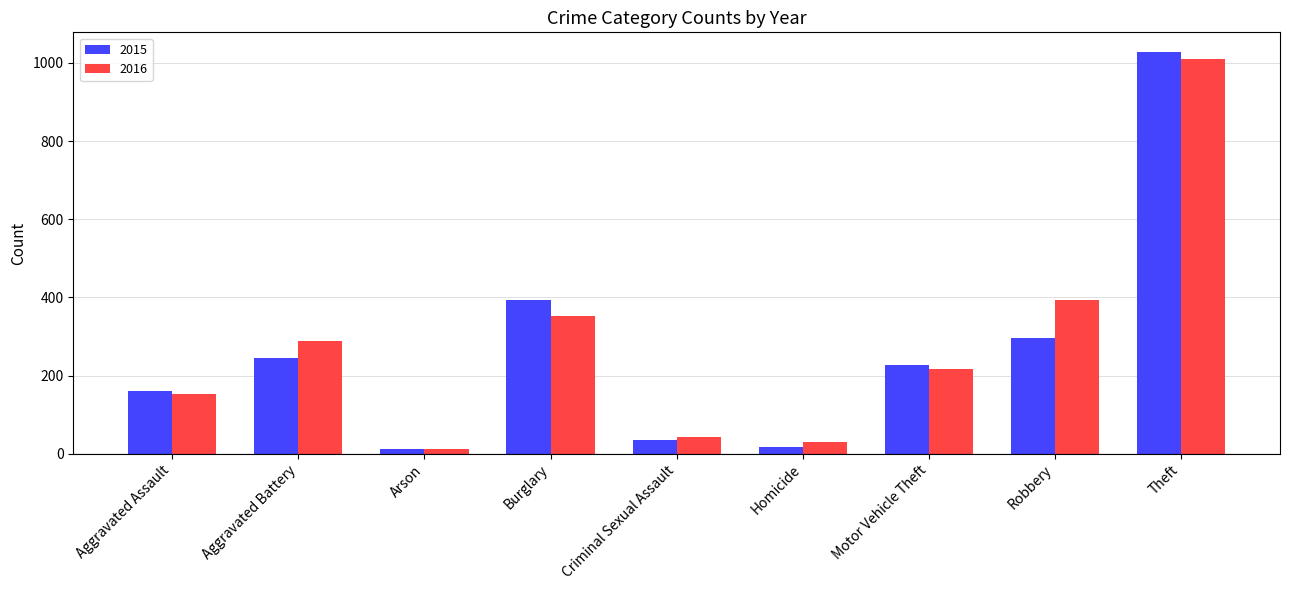

What is the sum of the 2016 values at Aggravated Assault and Criminal Sexual Assault?

197